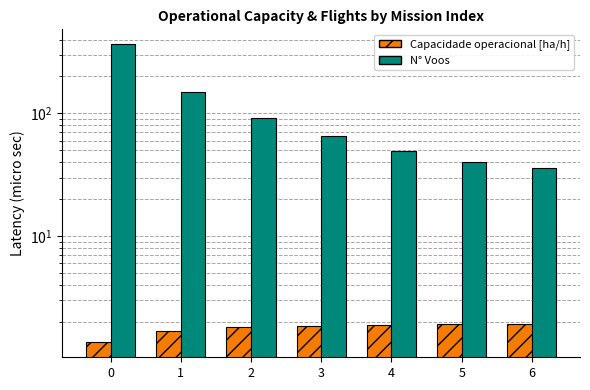

Which series has the widest spread of values?

N° Voos